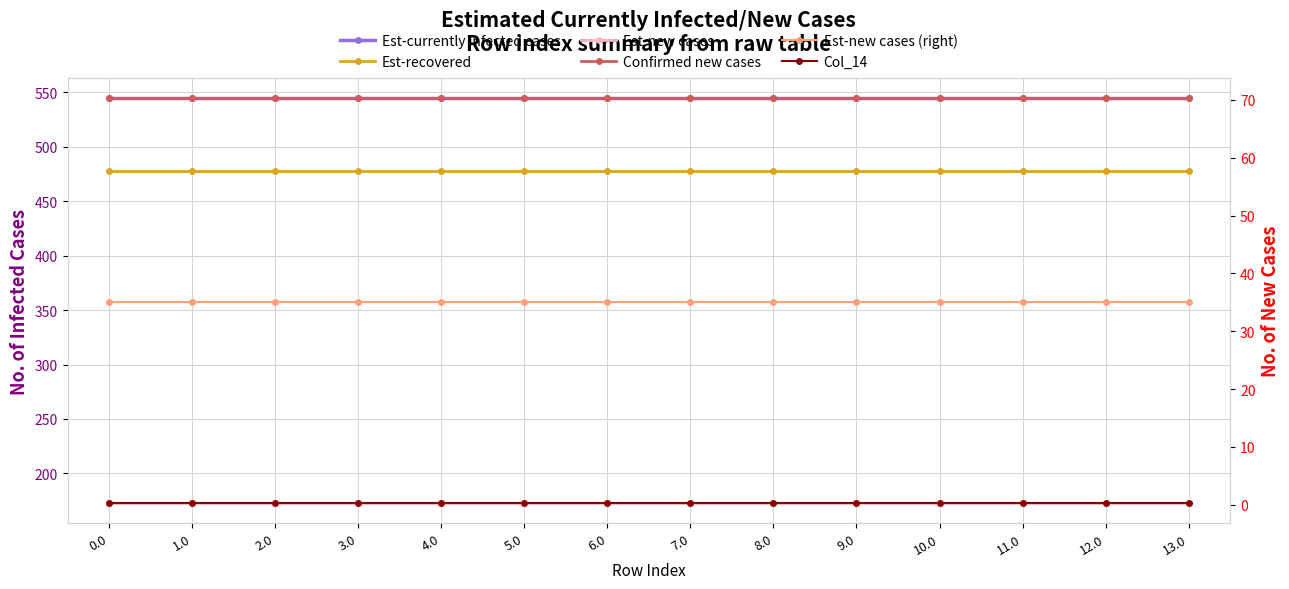

At which category does Confirmed new cases reach its first local peak?

2.0